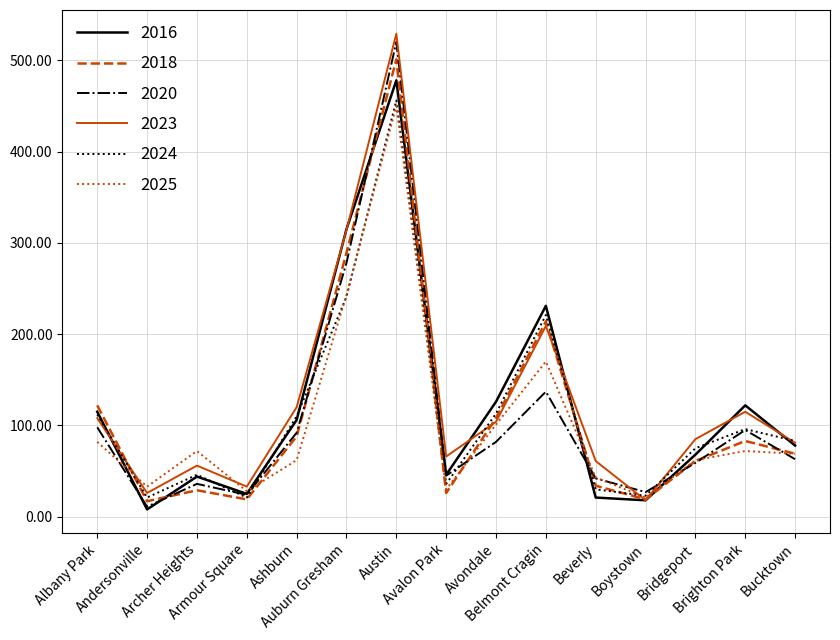

What is the greatest value displayed?

529